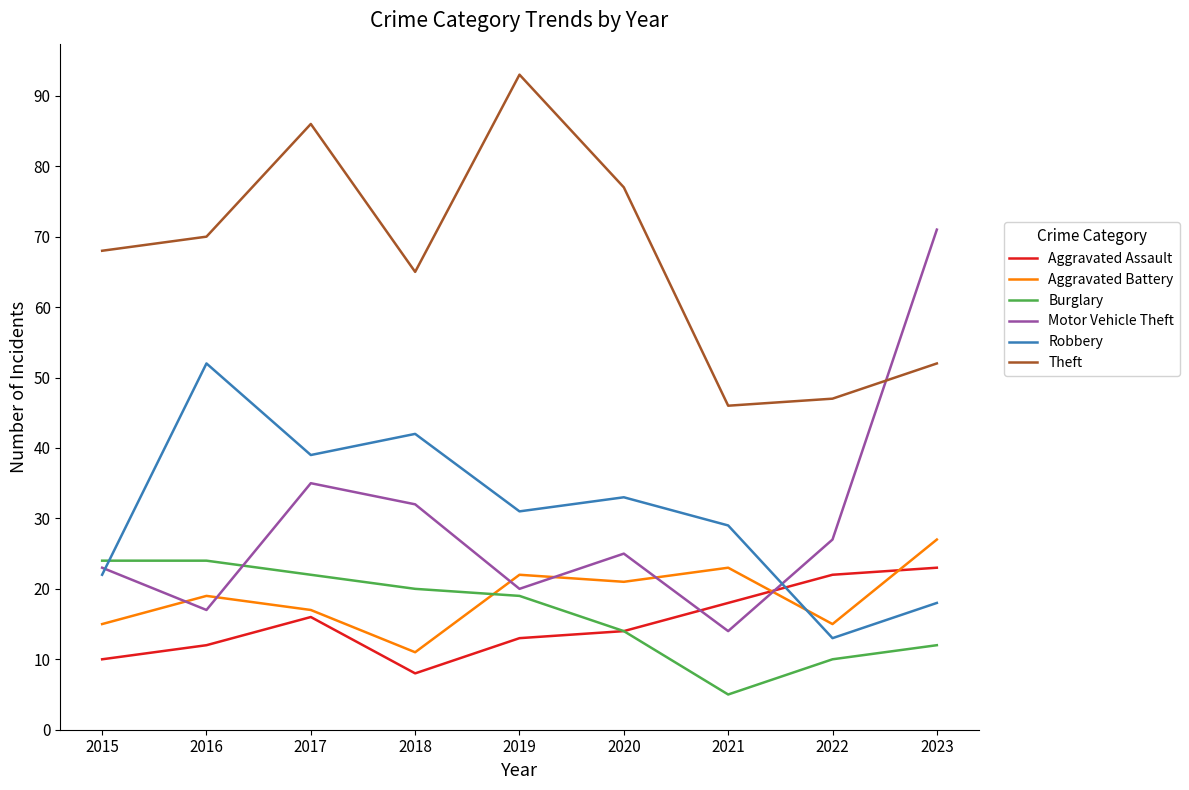

In Aggravated Assault, how many points are lower than both neighbors (excluding endpoints)?

1